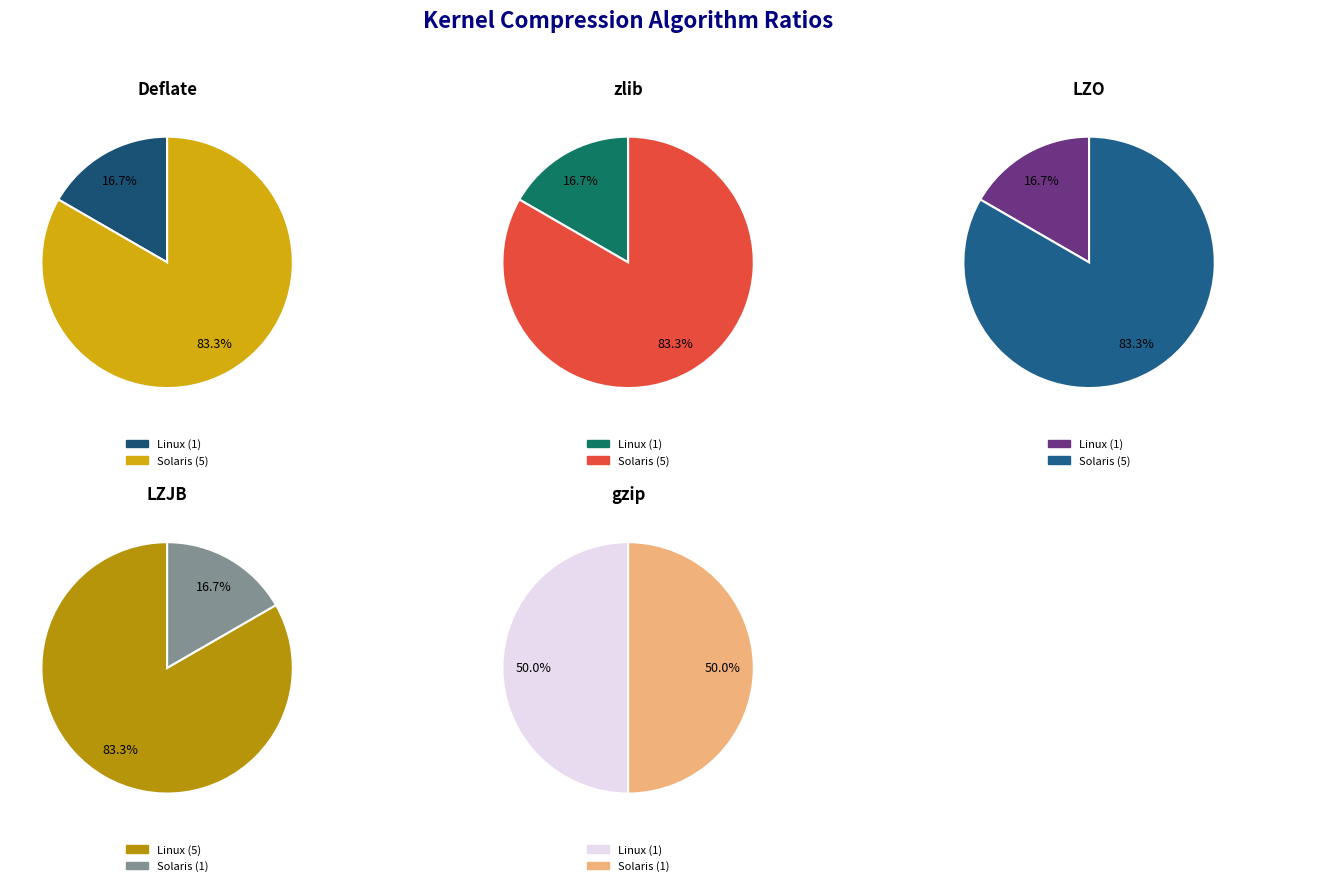

To the nearest percent, what is the difference between the largest and smallest slice percentages?

67%